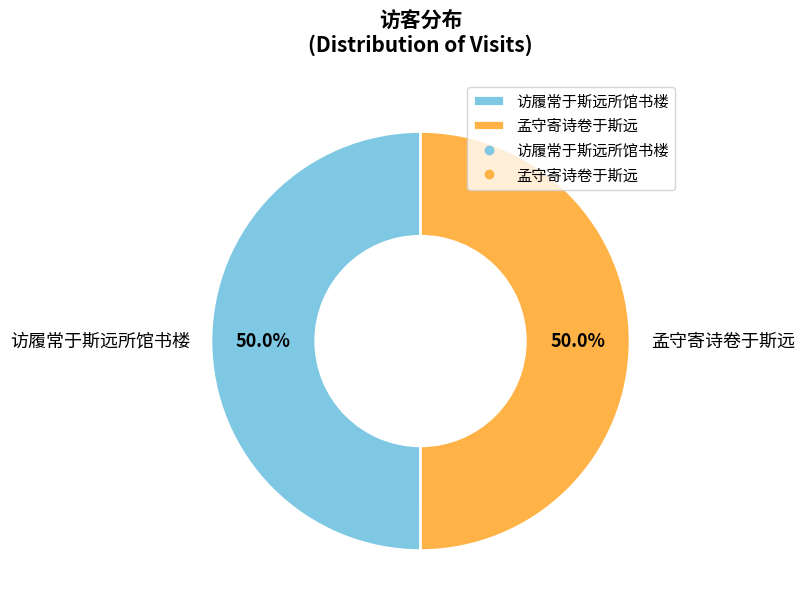

Approximately how many times larger is the value at 孟守寄诗卷于斯远 compared to 访履常于斯远所馆书楼?

1.0